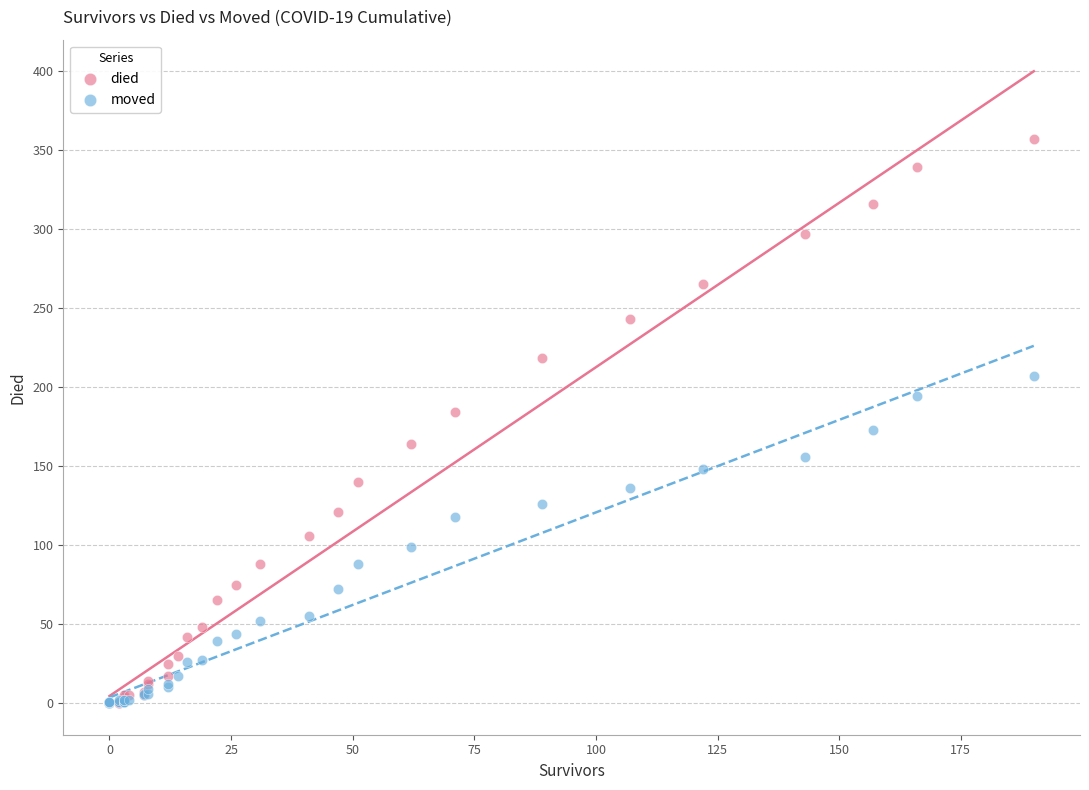

Which series reaches the maximum Y coordinate?

died